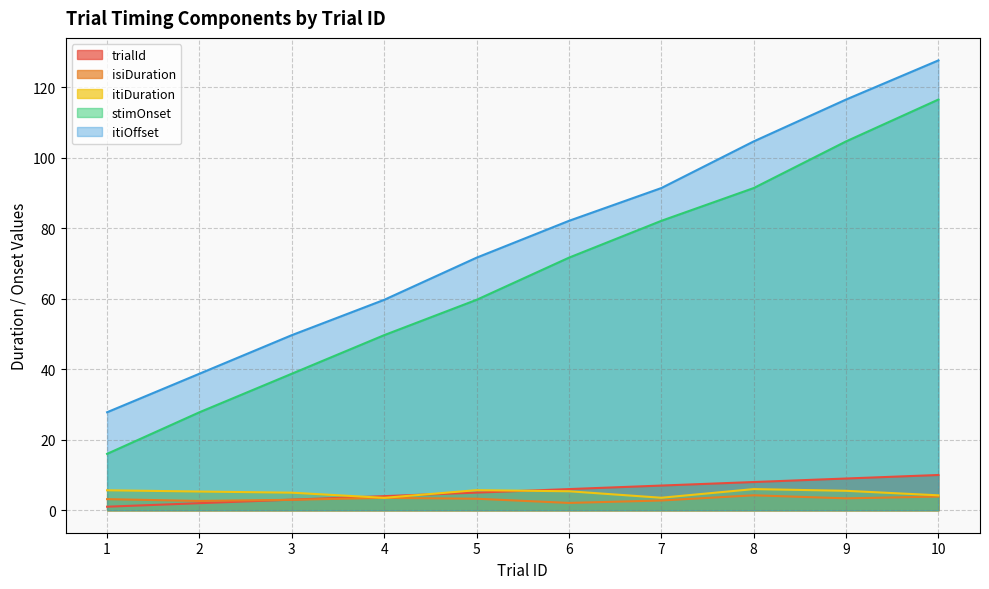

At how many categories does at least one series exceed 61?

6